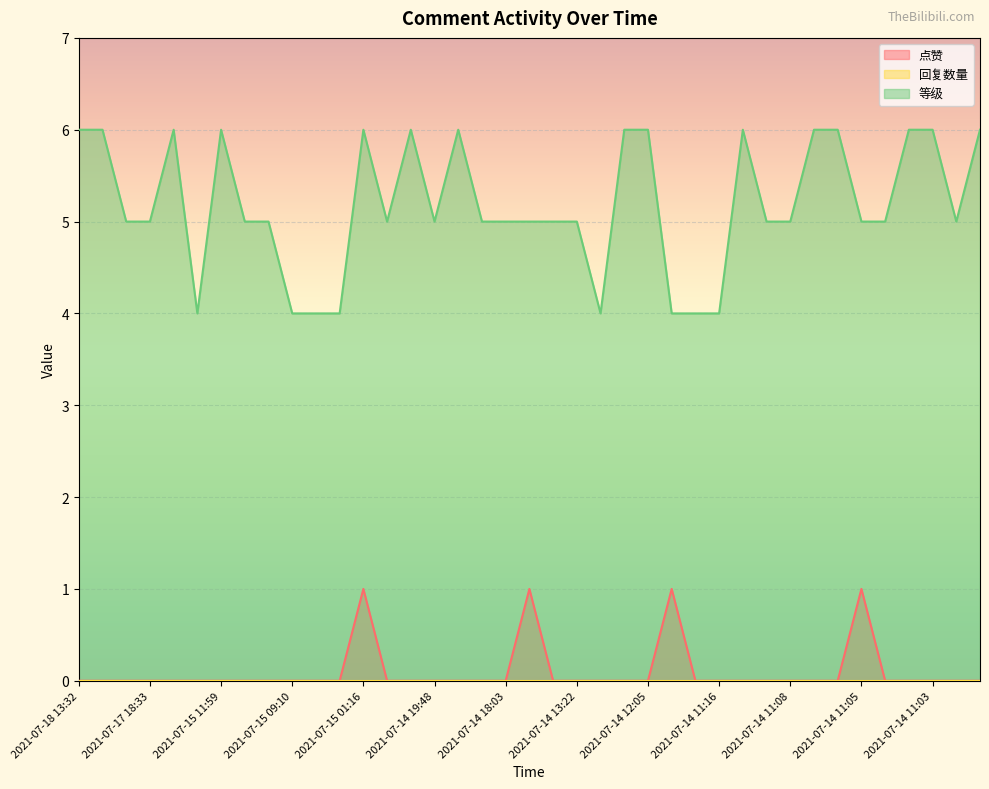

Which series has the largest total across all categories?

等级